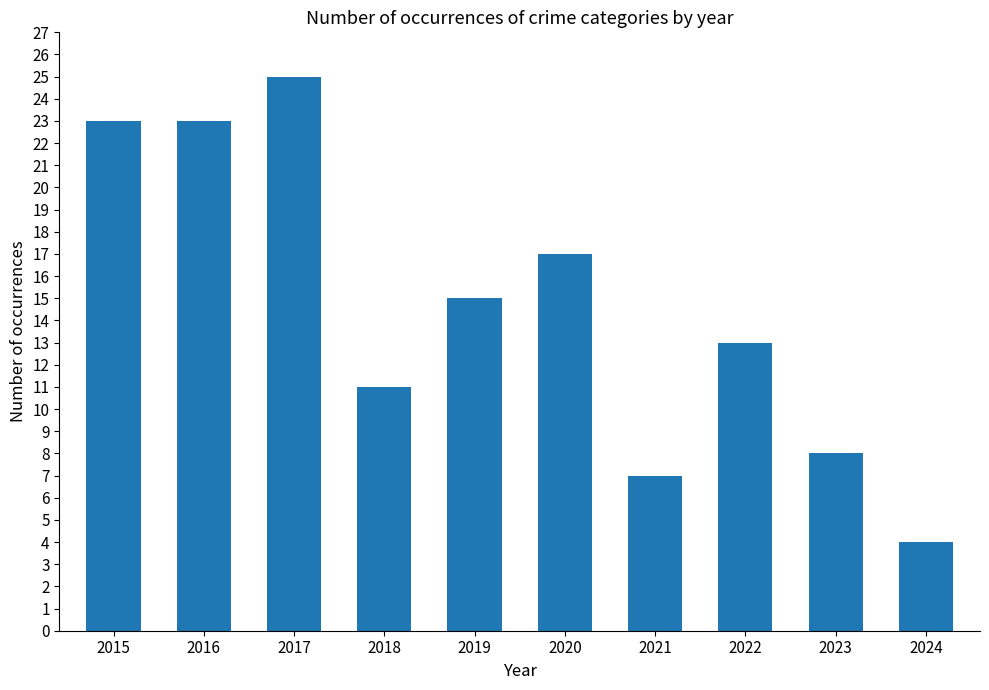

Reading left to right, transcribe all the data shown in this chart.

2015=23	2016=23	2017=25	2018=11	2019=15	2020=17	2021=7	2022=13	2023=8	2024=4